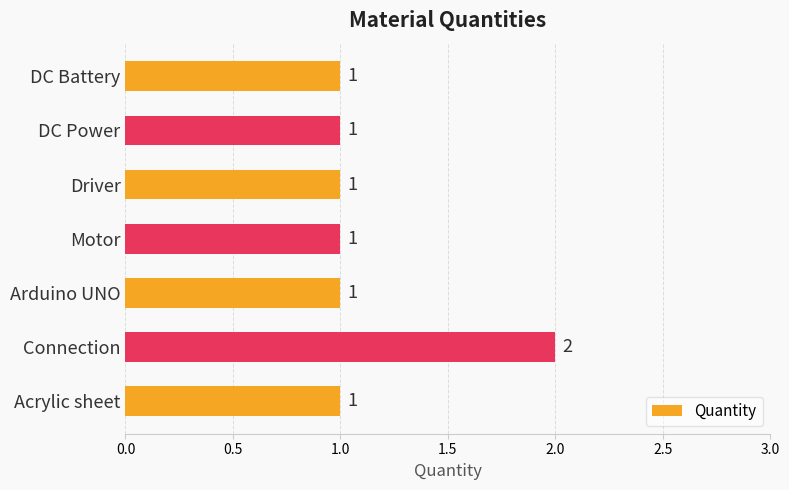

How many categories are shown in the chart?

7